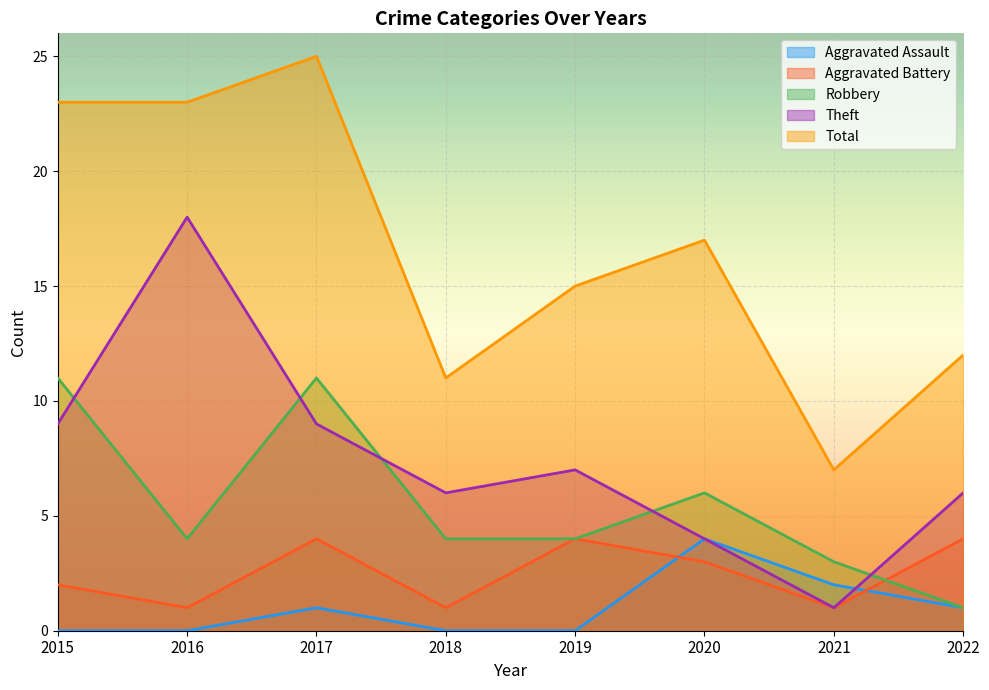

True or false: Aggravated Battery has a value of 4 at 2017.

True